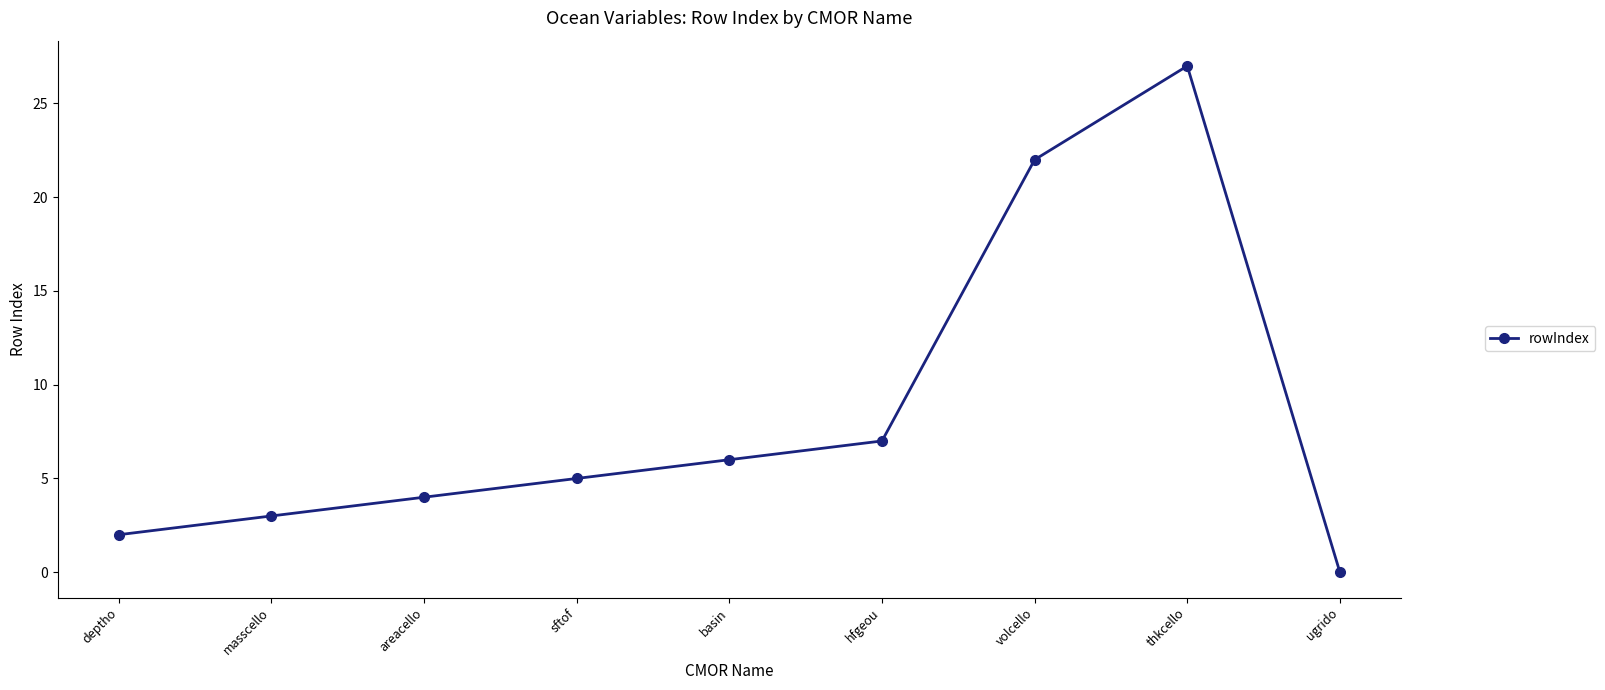

What is the label of the 8th point from the left?

thkcello